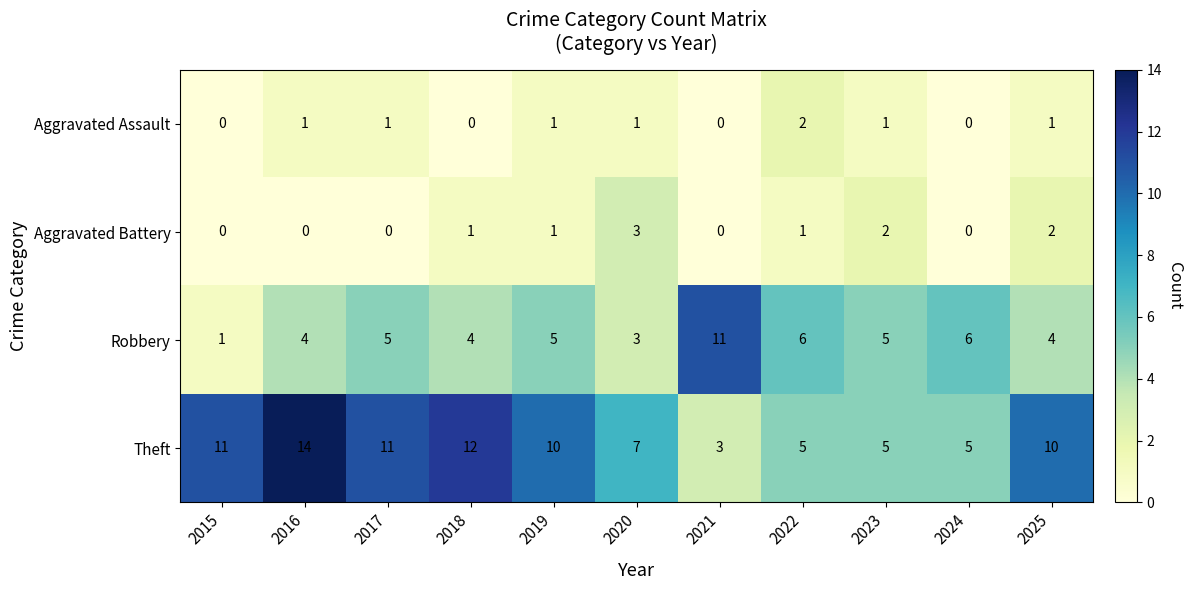

Is the value of Aggravated Battery at 2025 greater than the value of Robbery at 2022?

No